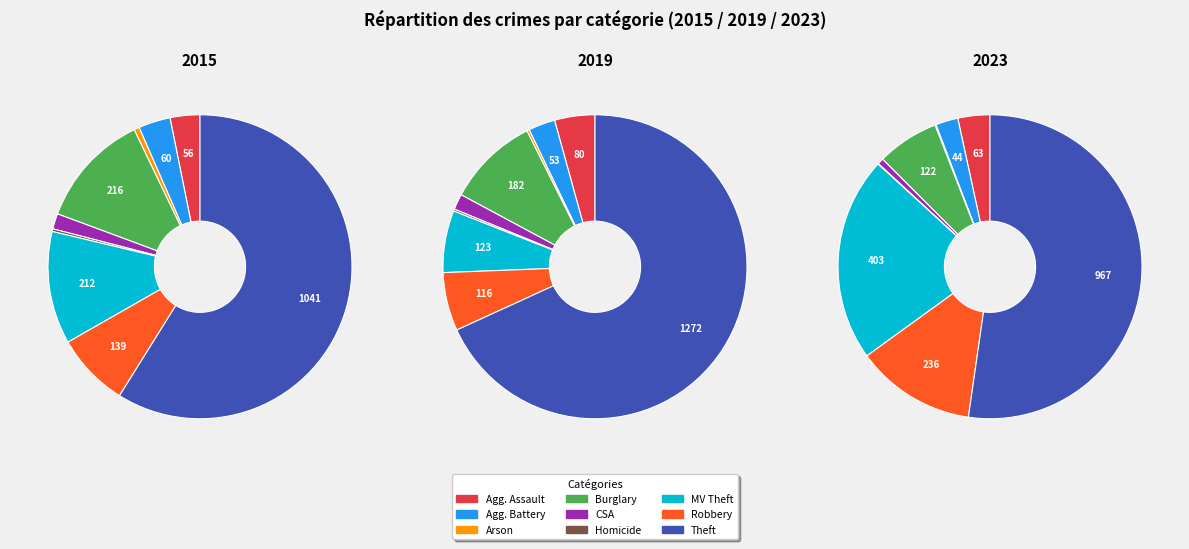

What is the smallest slice in the pie chart?

Homicide